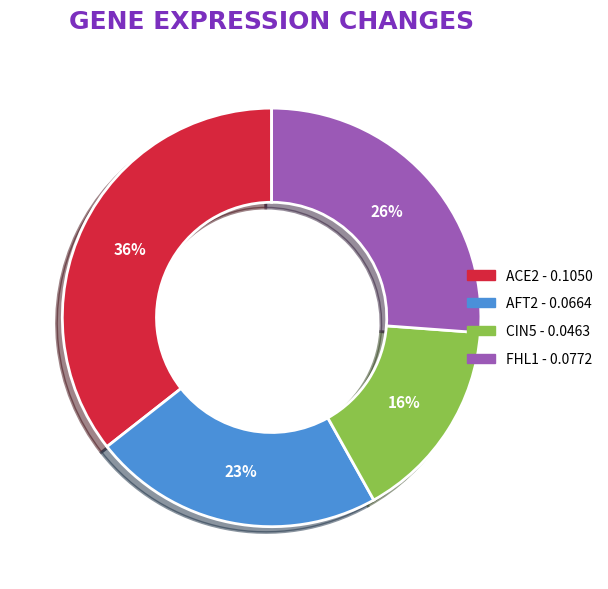

Does CIN5 represent more than half of the total?

No